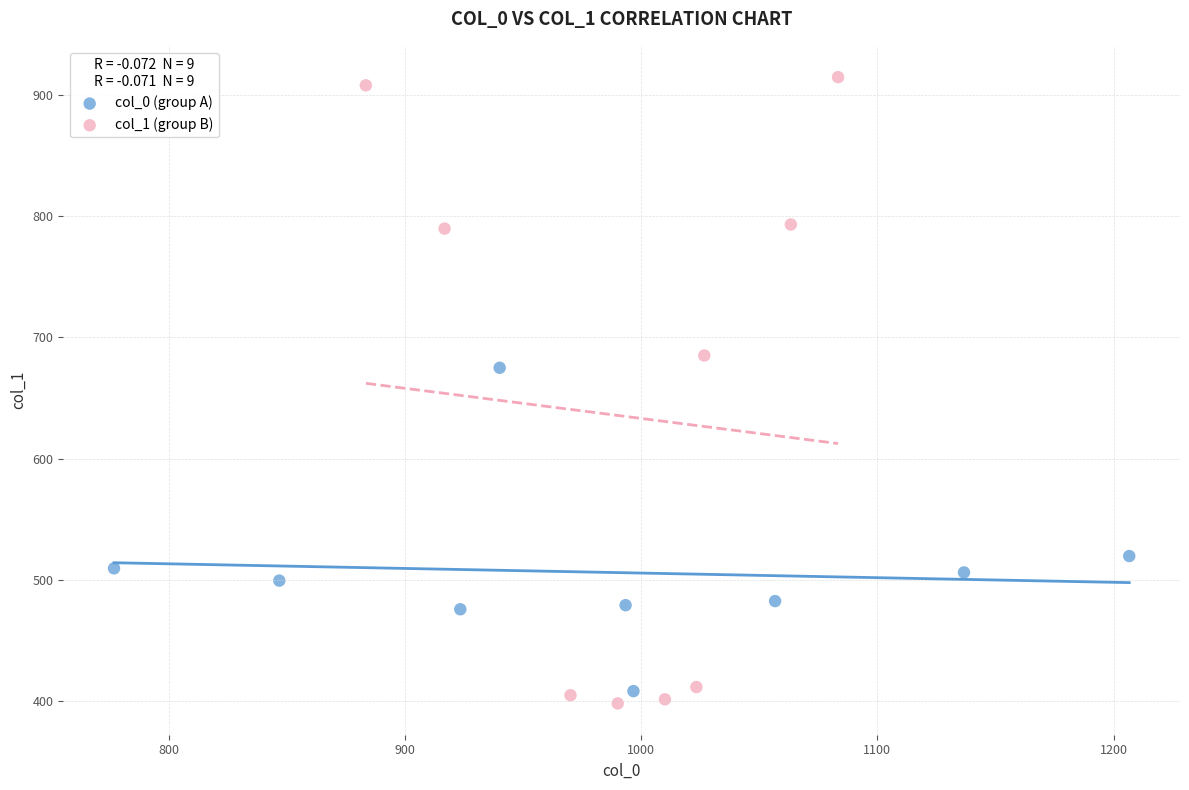

Which series has the largest Y range (max minus min)?

col_1 (group B)